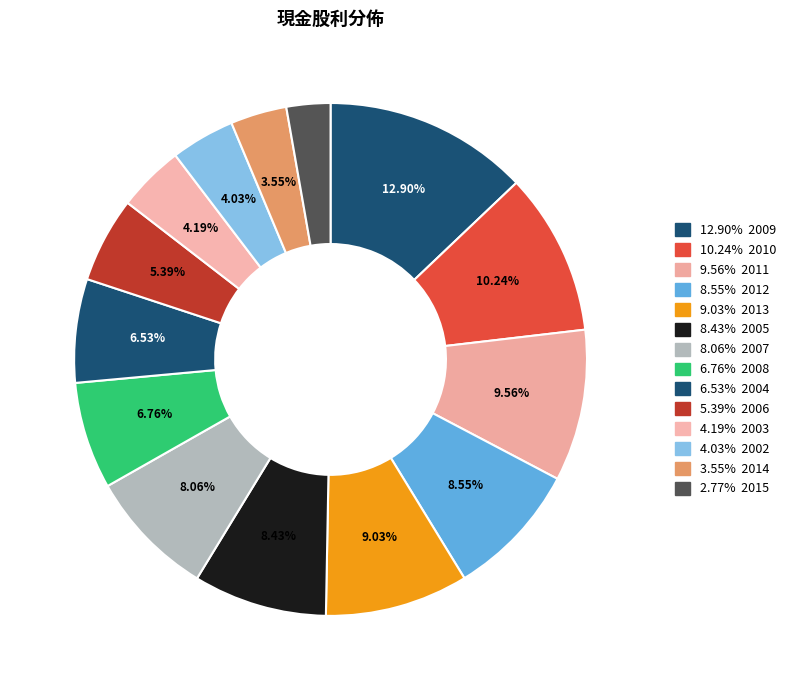

How many slices are in this pie chart?

14